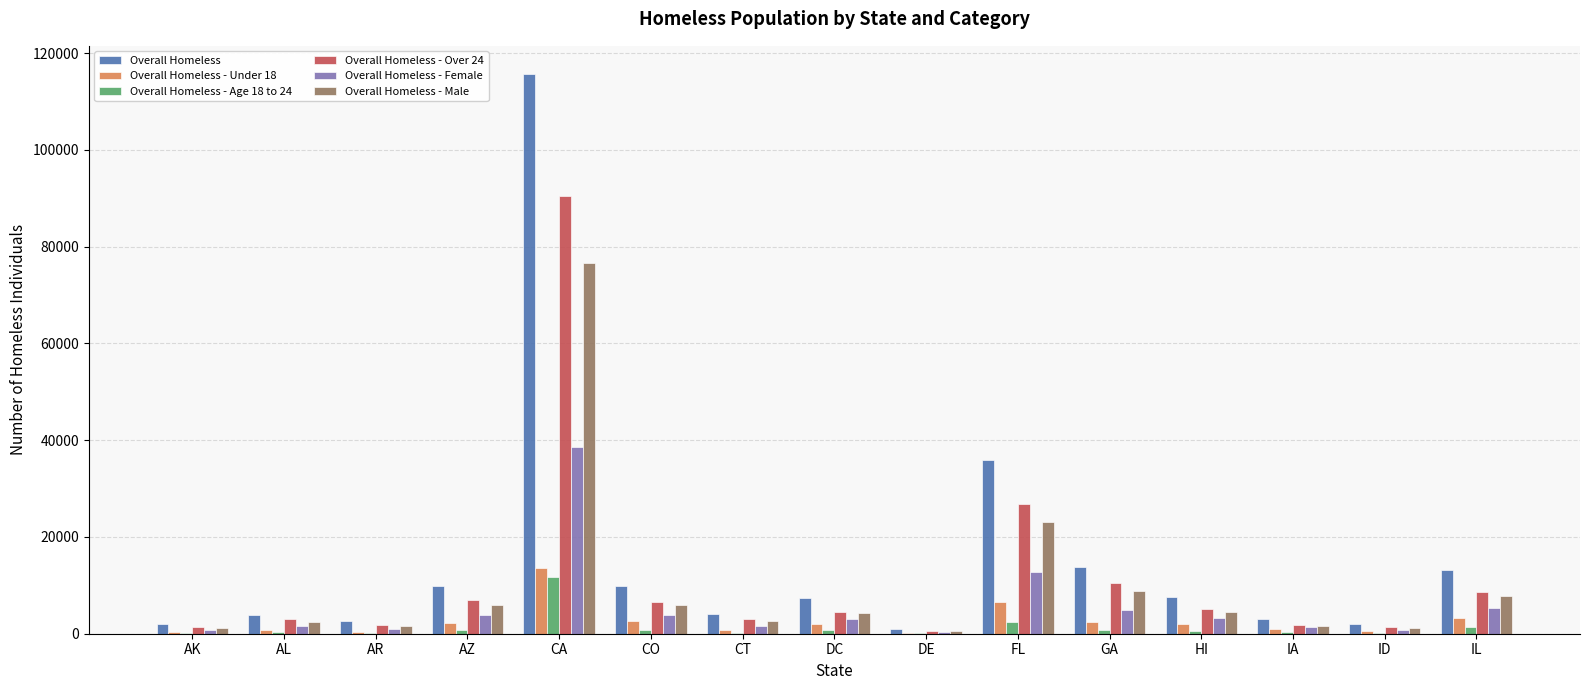

What is the spread (max minus min) of values at HI?

7089